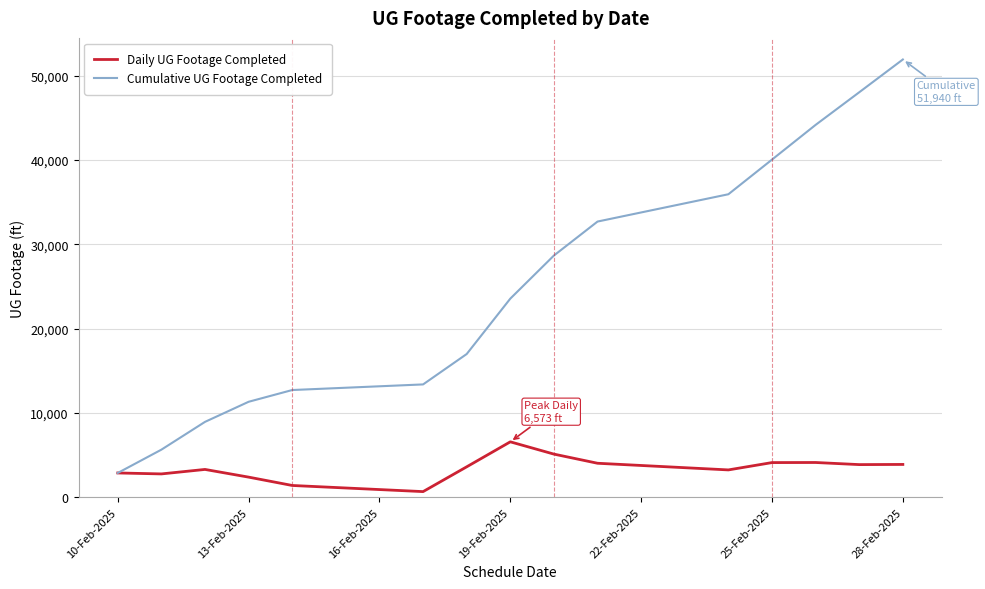

Rank the series by their maximum value, from highest to lowest.

Cumulative UG Footage Completed, Daily UG Footage Completed